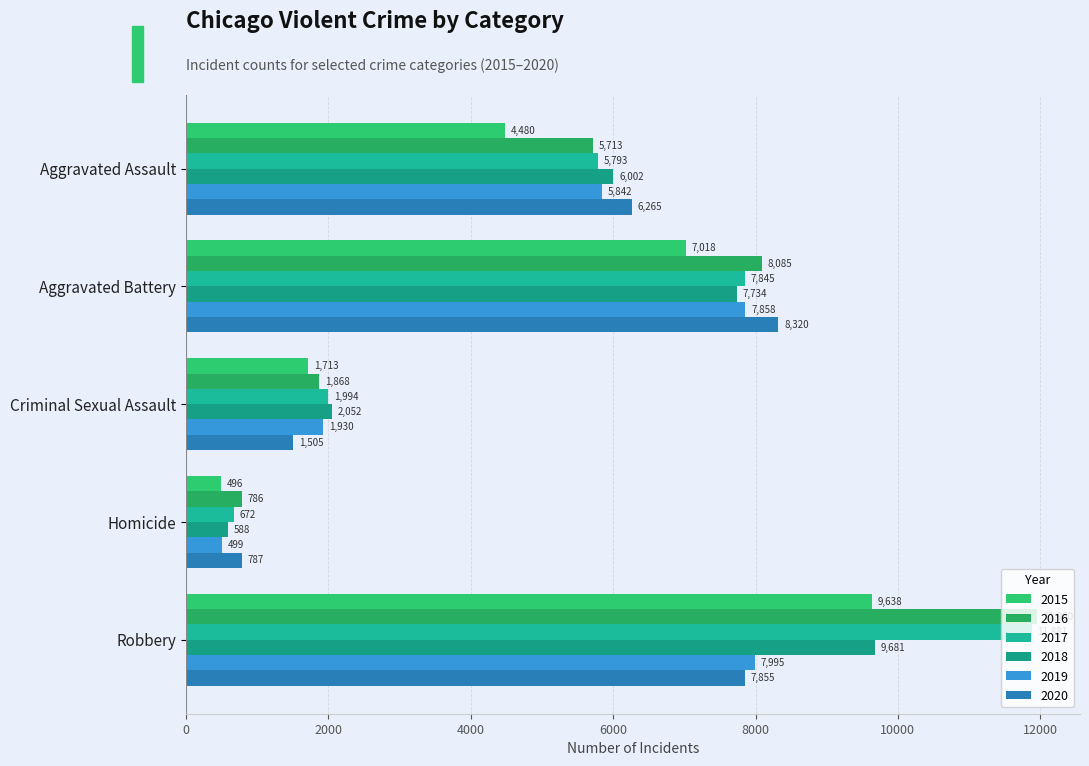

Which series has the largest range (max minus min)?

2017